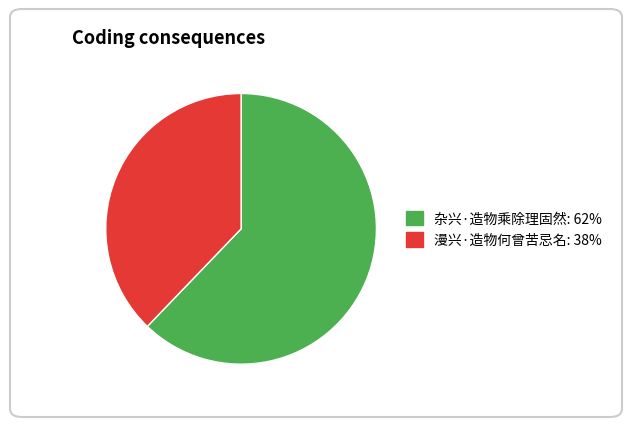

What is the largest slice in the pie chart?

杂兴·造物乘除理固然